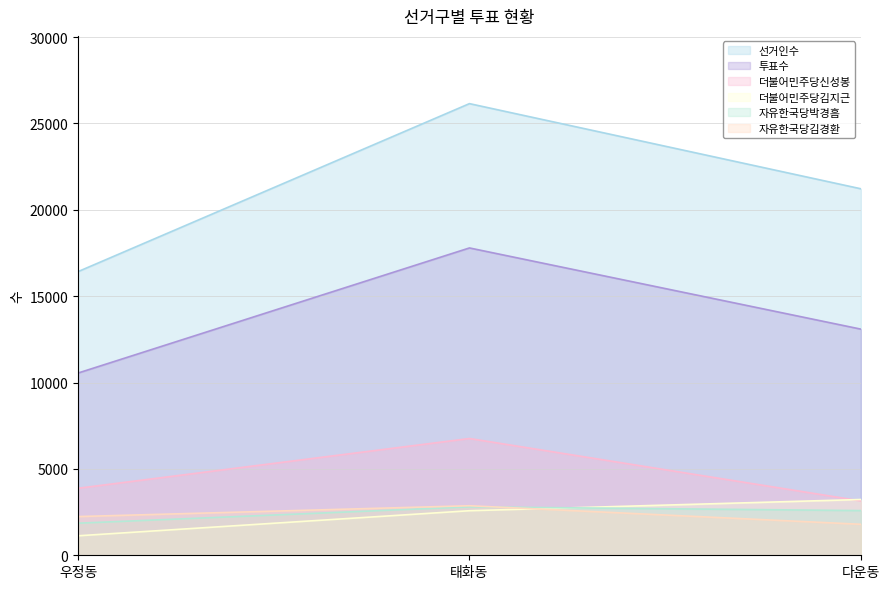

Reading left to right, extract all data points from this chart.

선거인수: 우정동=16420	태화동=26145	다운동=21216
투표수: 우정동=10549	태화동=17791	다운동=13091
더불어민주당신성봉: 우정동=3879	태화동=6759	다운동=3146
더불어민주당김지근: 우정동=1128	태화동=2579	다운동=3229
자유한국당박경흠: 우정동=1857	태화동=2803	다운동=2587
자유한국당김경환: 우정동=2241	태화동=2868	다운동=1794